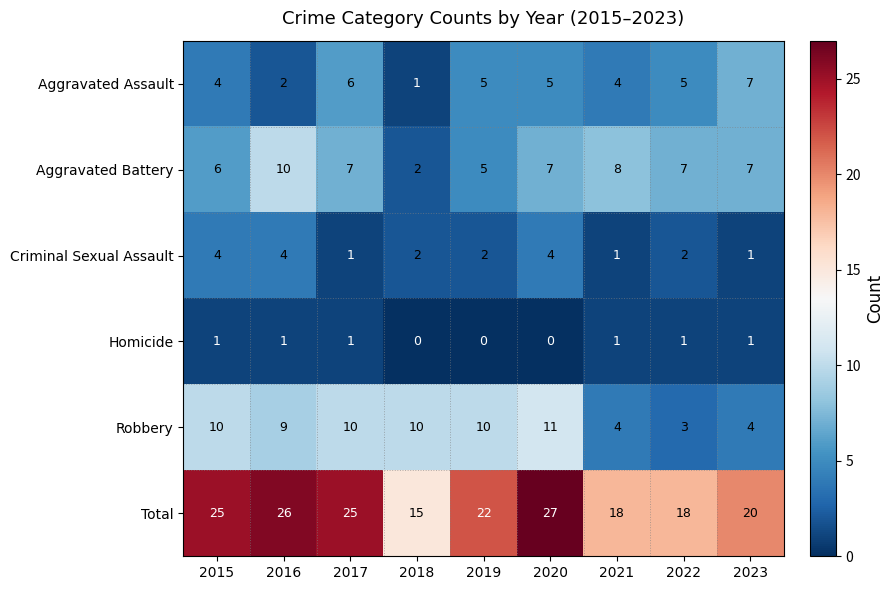

What is the average value of the Robbery series?

8